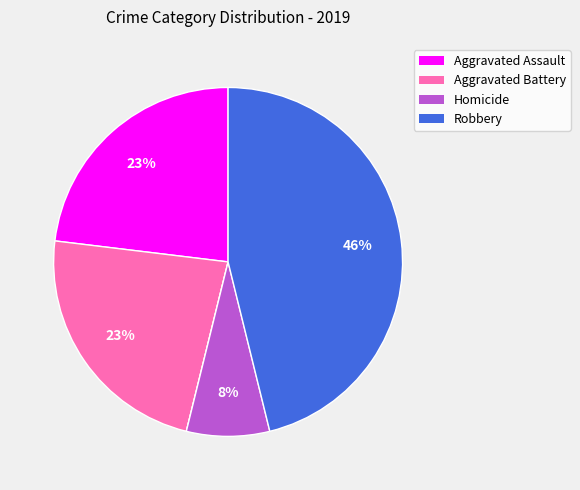

To the nearest percent, what is the difference between the largest and smallest slice percentages?

46%